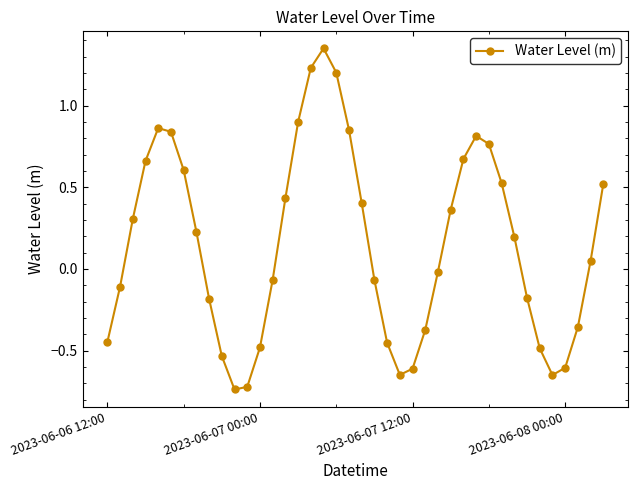

True or false: there are more than 1 points higher than both neighbors.

True